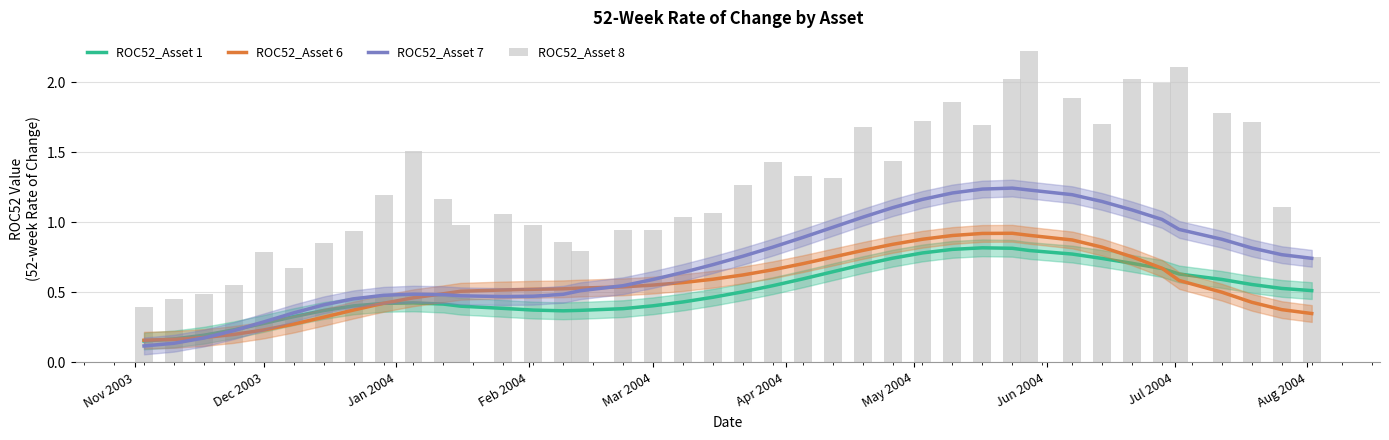

What is the difference between the maximum and second lowest values in the ROC52_Asset 1 series?

0.7